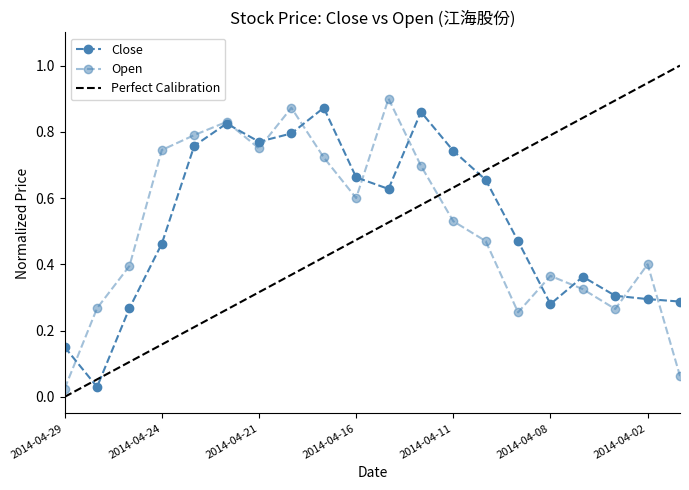

What is the value of the Close point at the 5th from the left?

0.8